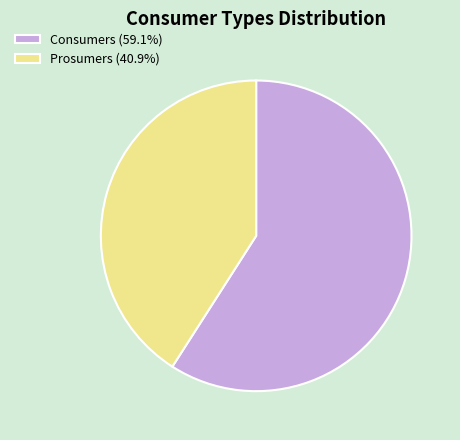

How many segments does this pie chart have?

2